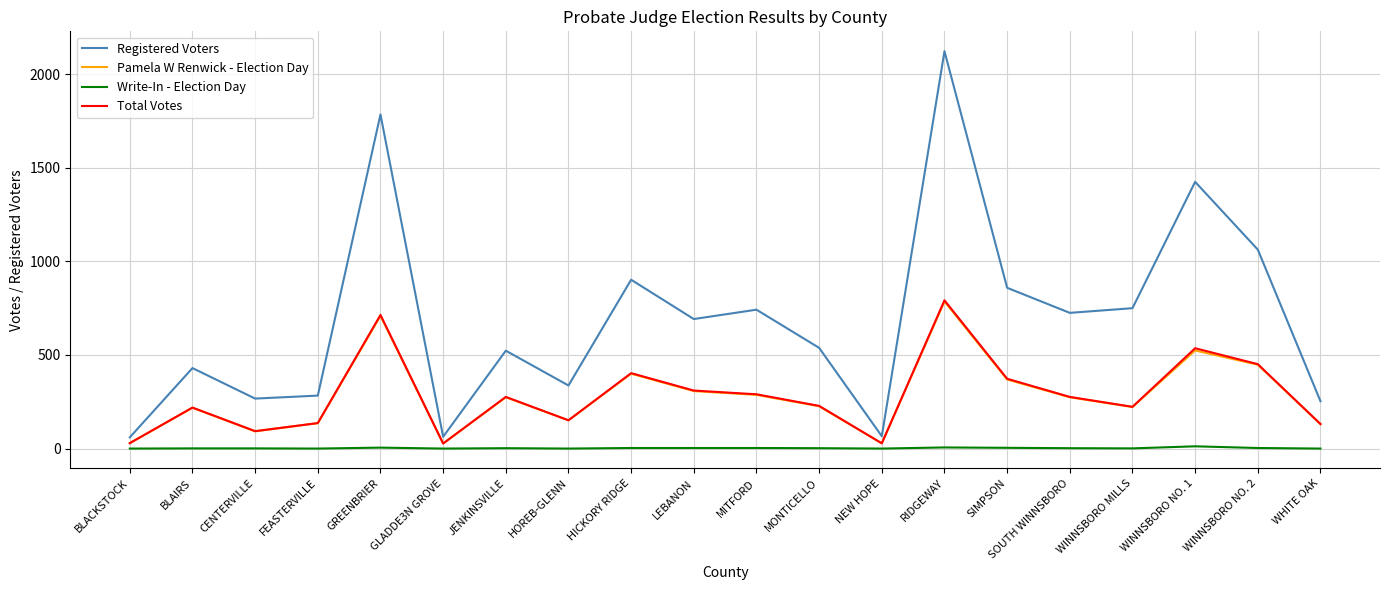

Where is Registered Voters nearest to the value 1091?

WINNSBORO NO. 2